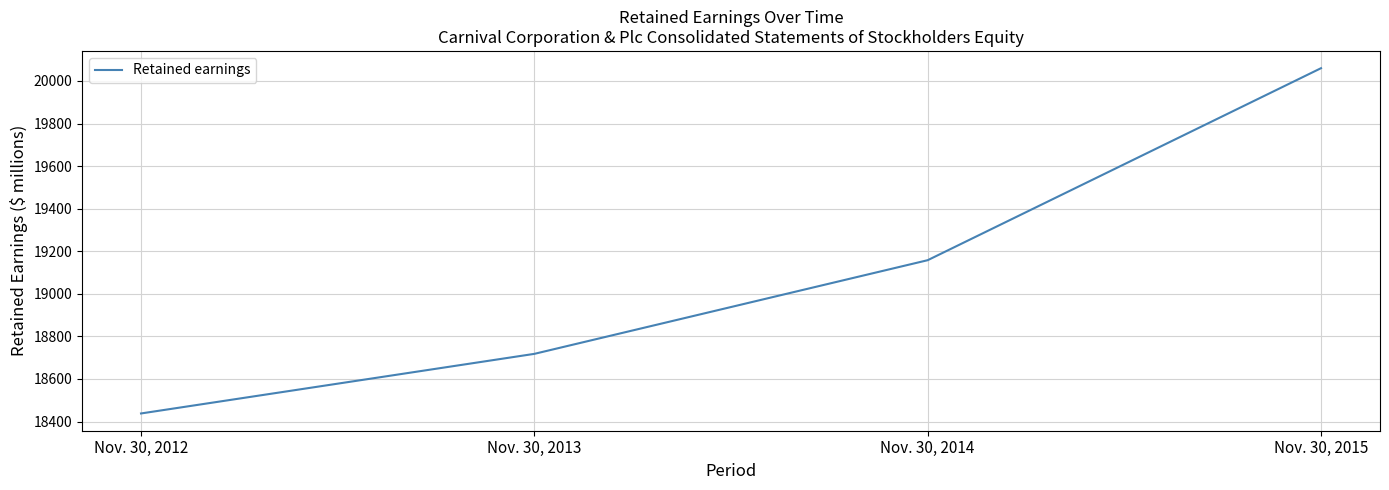

Rank the categories by value from lowest to highest.

Nov. 30, 2012, Nov. 30, 2013, Nov. 30, 2014, Nov. 30, 2015